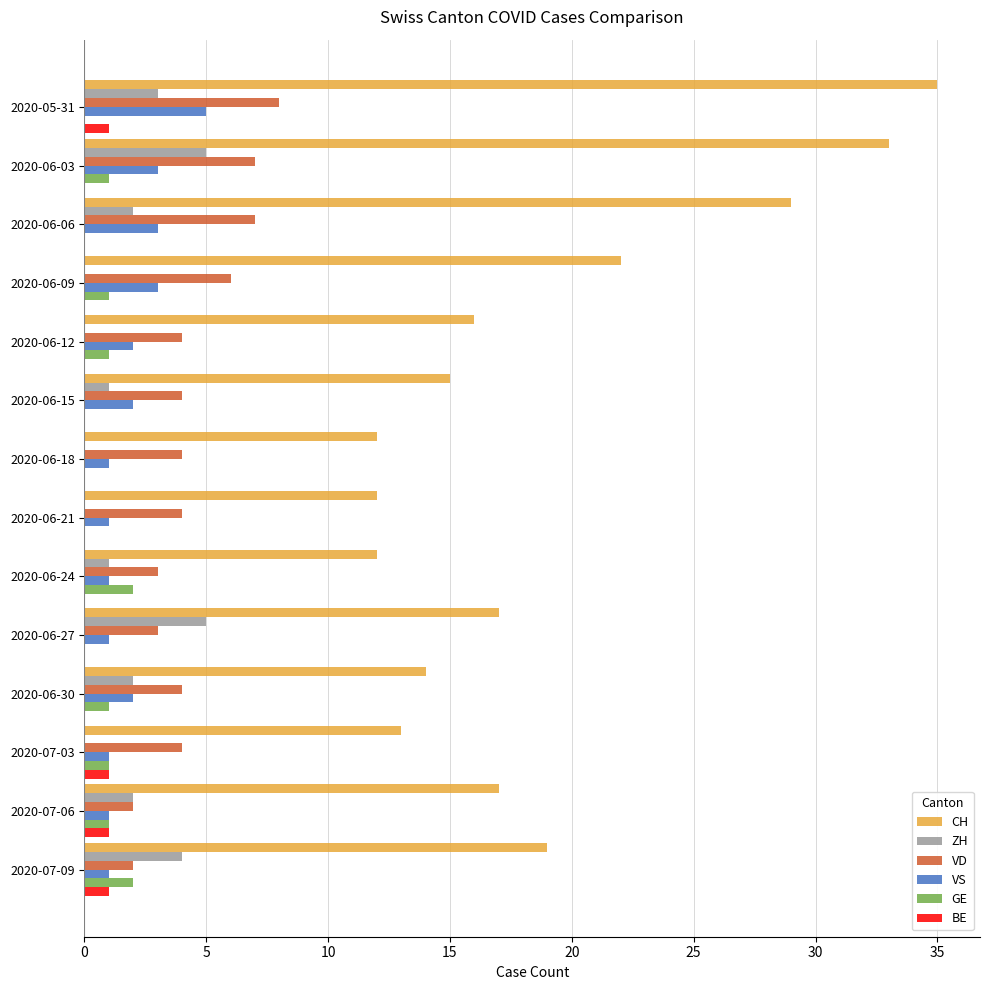

Which series has the largest total across all categories?

CH